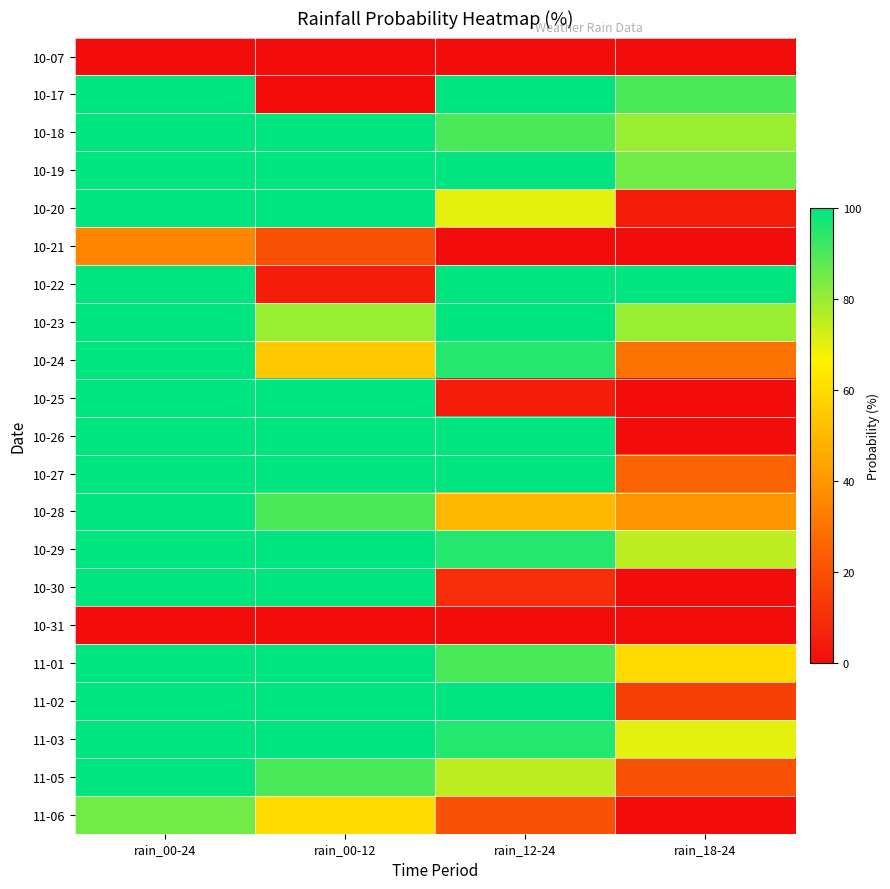

Between rain_18-24 and rain_00-12, which is larger?

rain_18-24